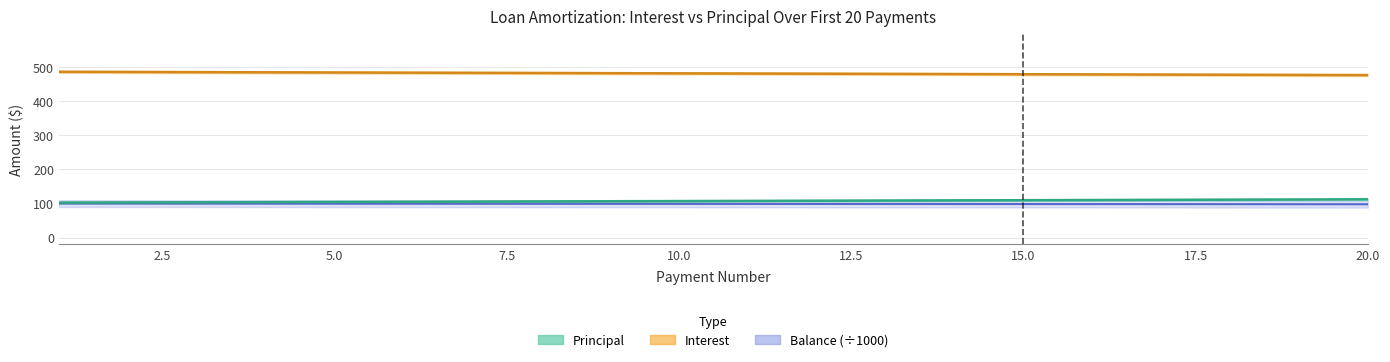

What is the greatest value displayed?

486.8